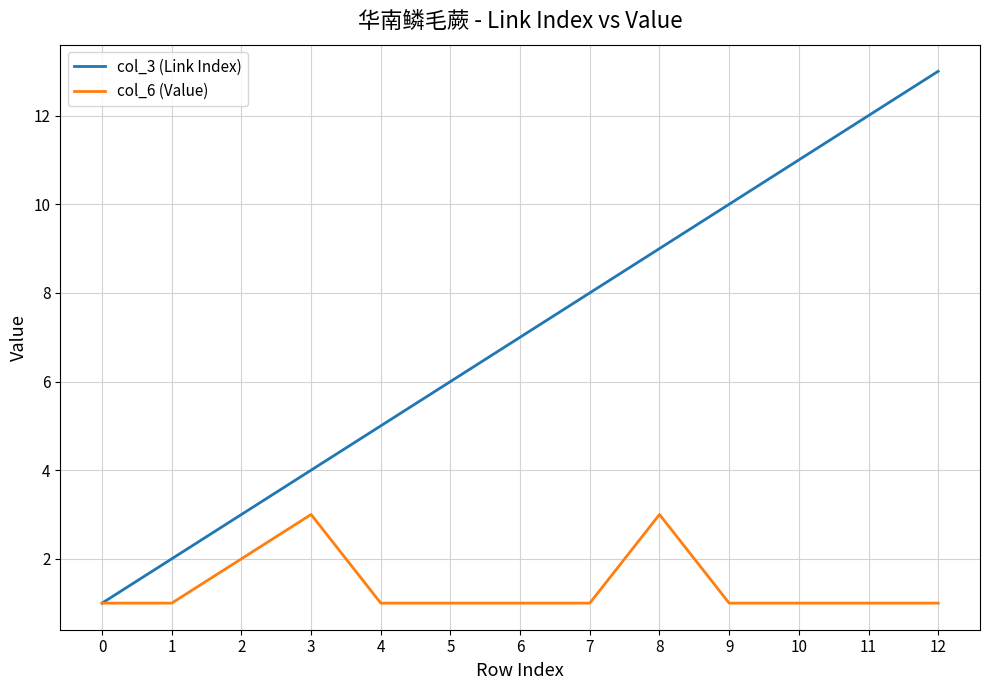

What is the average value of the col_3 (Link Index) series?

7